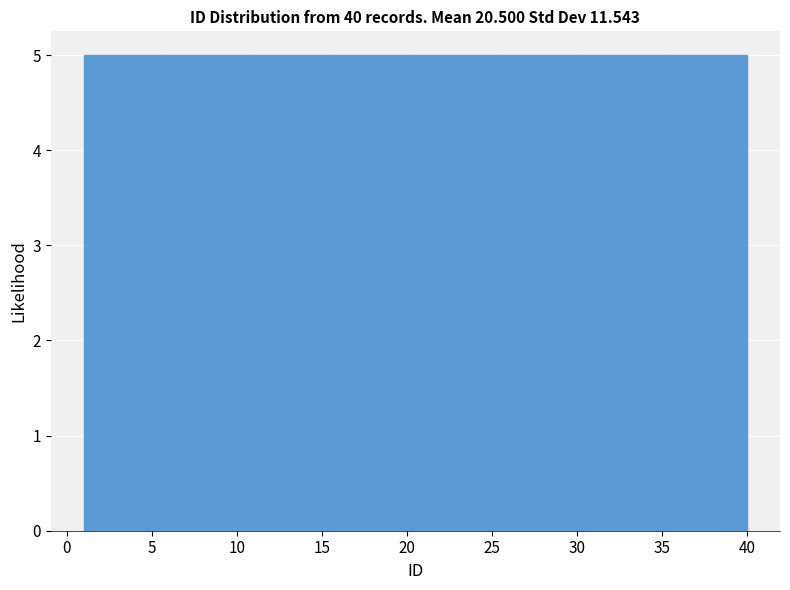

Reading left to right, list every bar in this chart as the range it spans on the x-axis followed by its height. Neither the bar edges nor the heights are printed on the chart, so give them approximately, as read against the axes.

1.0 to 6.0: 5
6.0 to 11.0: 5
11.0 to 15.5: 5
15.5 to 20.5: 5
20.5 to 25.5: 5
25.5 to 30.5: 5
30.5 to 35.0: 5
35.0 to 40.0: 5